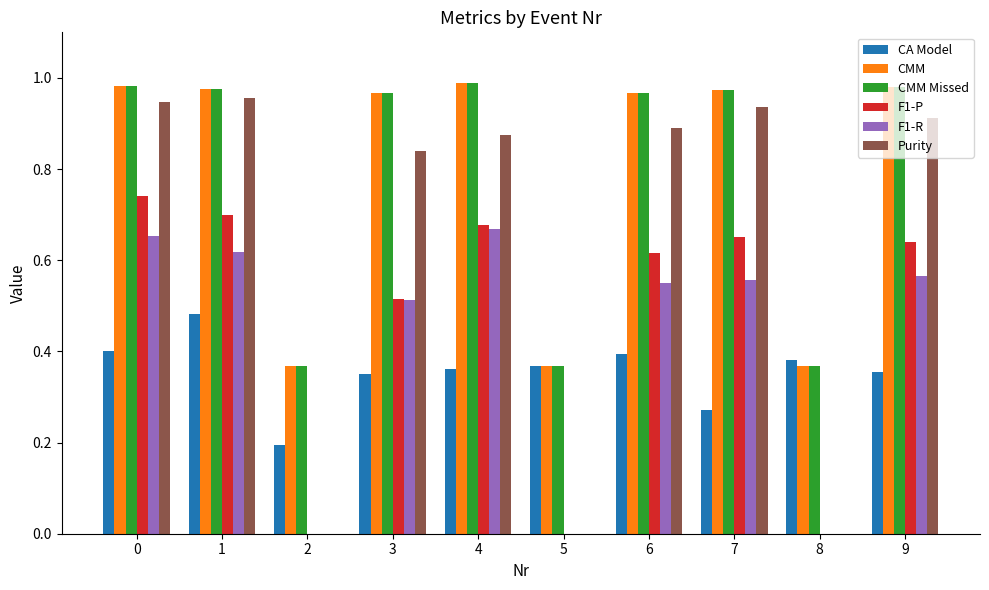

What is the sum of the CMM Missed values at 4 and 5?

1.4